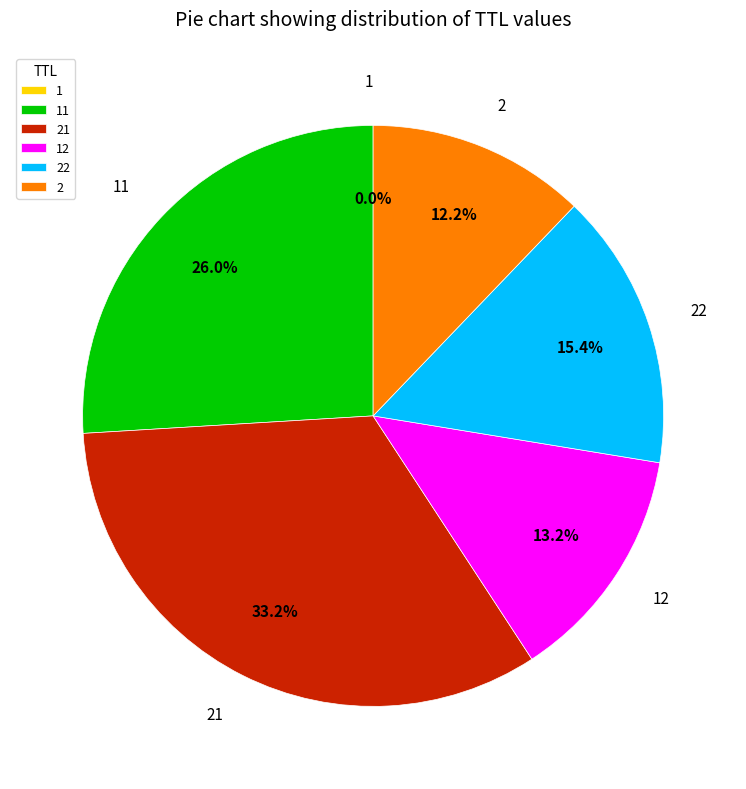

Does 2 represent more than half of the total?

No